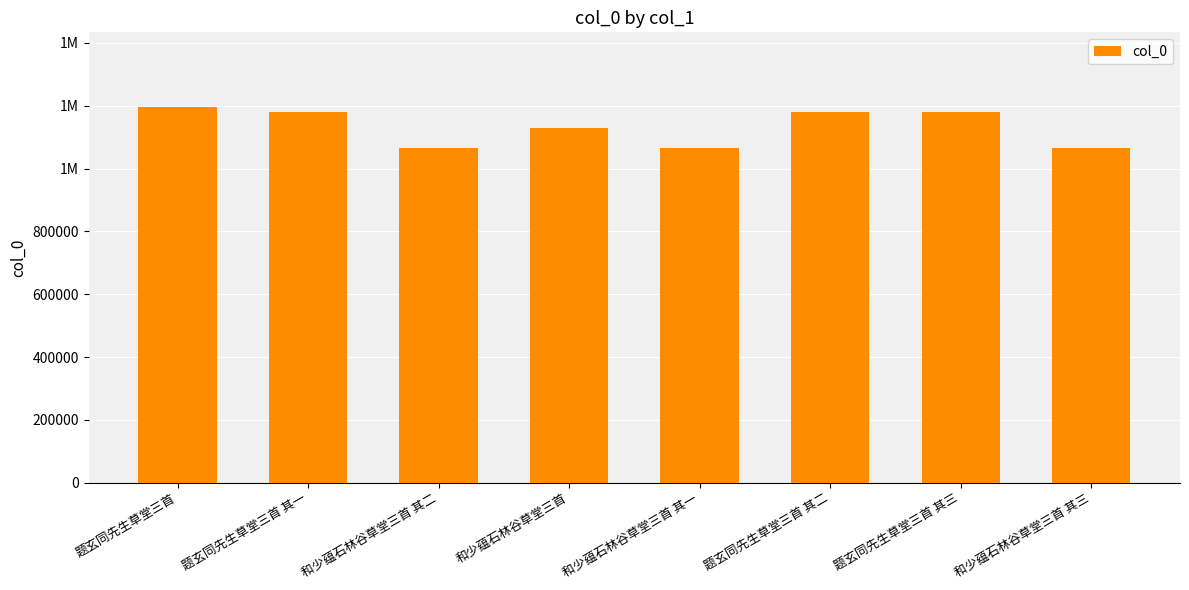

Rank the categories by value from lowest to highest.

和少蕴石林谷草堂三首 其一, 和少蕴石林谷草堂三首 其二, 和少蕴石林谷草堂三首 其三, 和少蕴石林谷草堂三首, 题玄同先生草堂三首 其一, 题玄同先生草堂三首 其二, 题玄同先生草堂三首 其三, 题玄同先生草堂三首